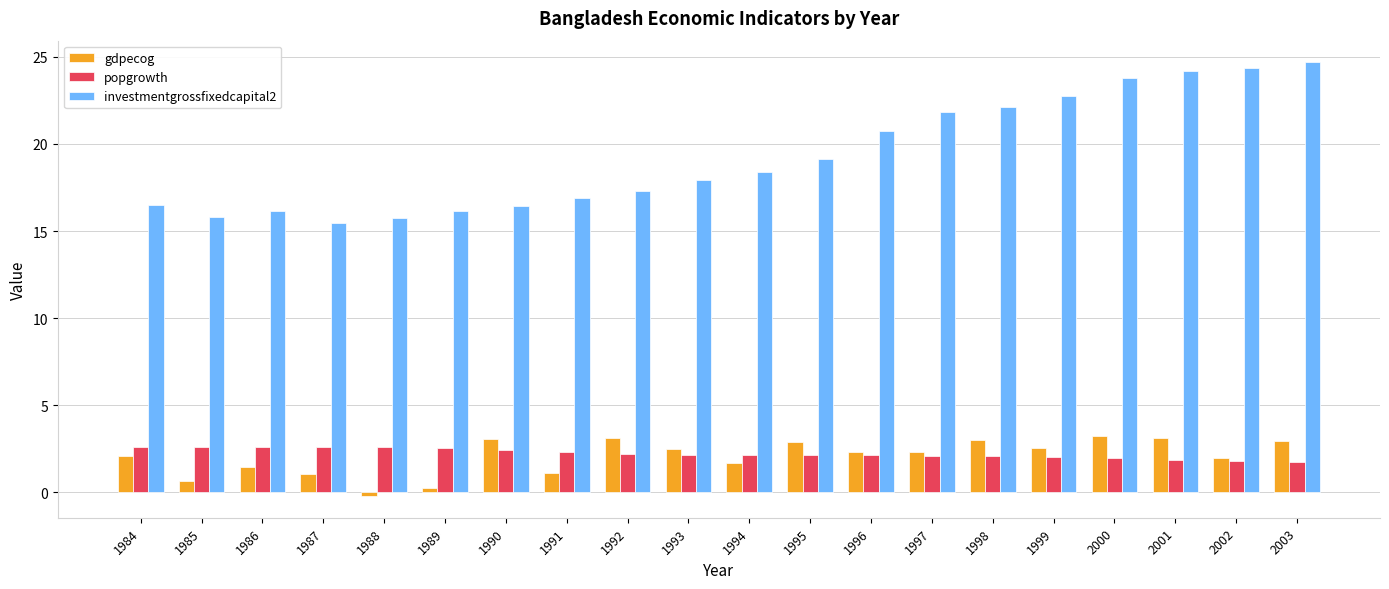

The value of gdpecog at 1999 is 2.6. True or false?

True